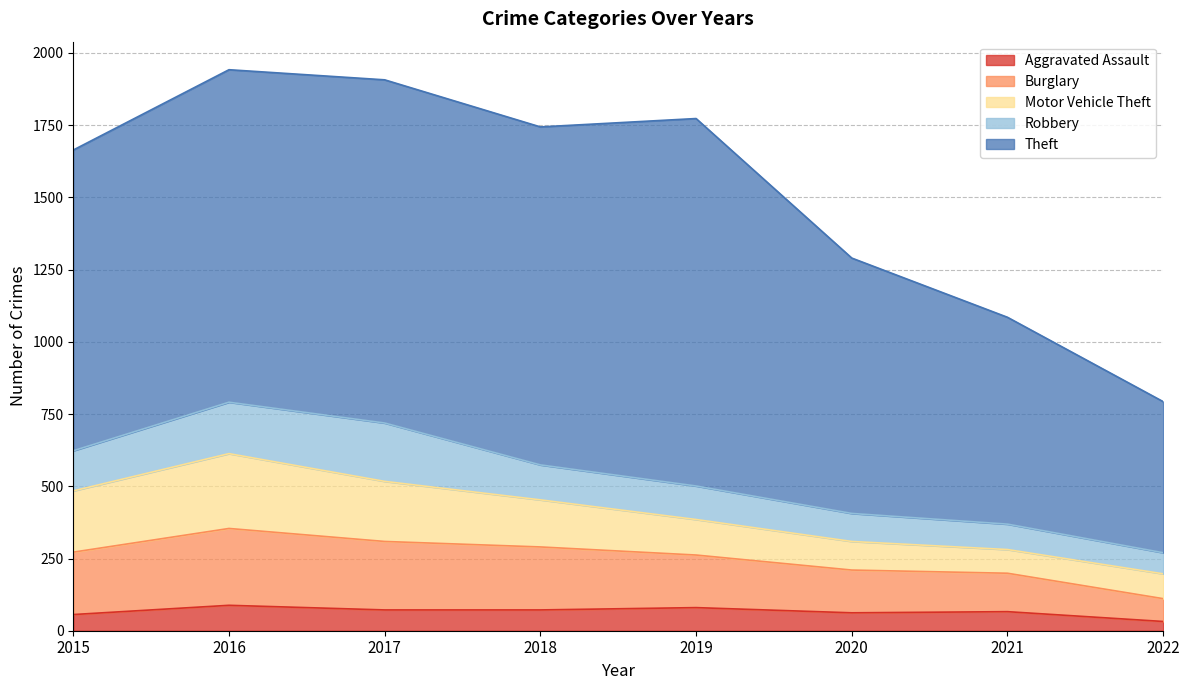

At which category is the sum across all series the highest?

2016